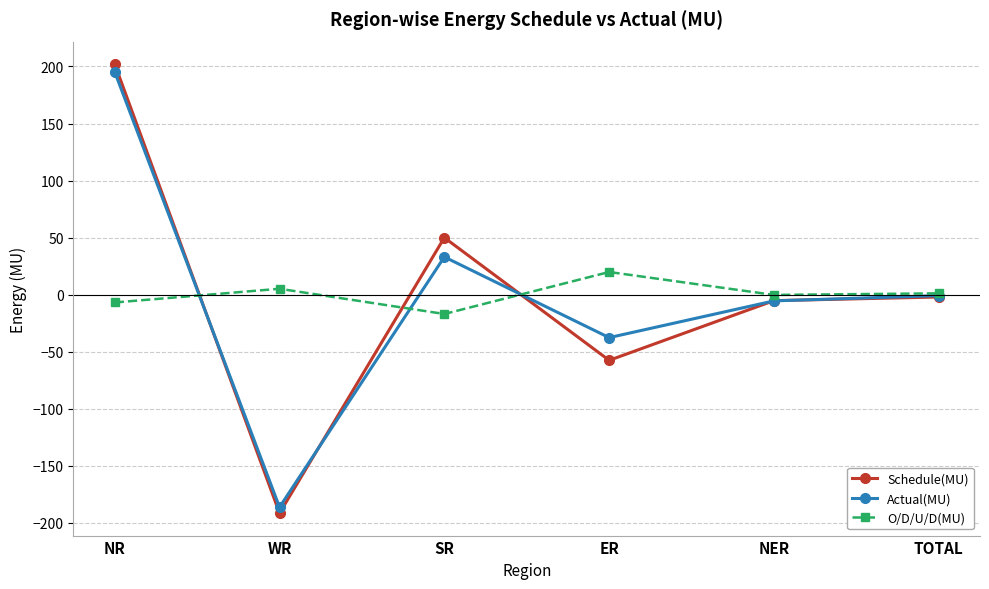

What is the difference between the maximum and minimum values in the O/D/U/D(MU) series?

36.8